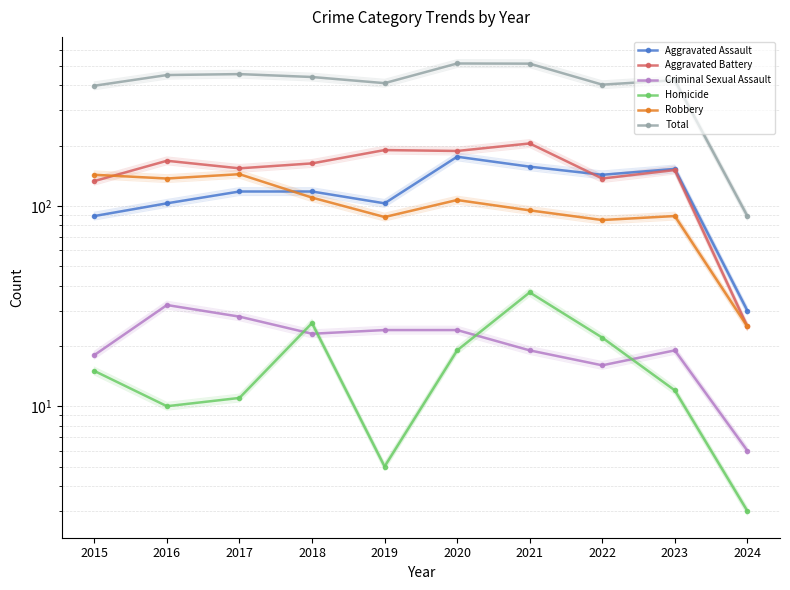

Which has a higher value, 2018 or 2022?

2022